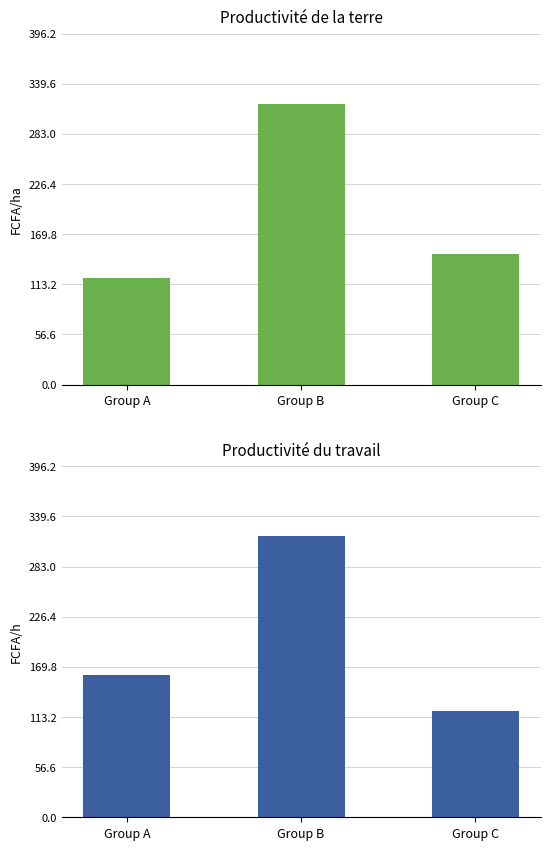

What is the average value of the FCFA/ha series?

195